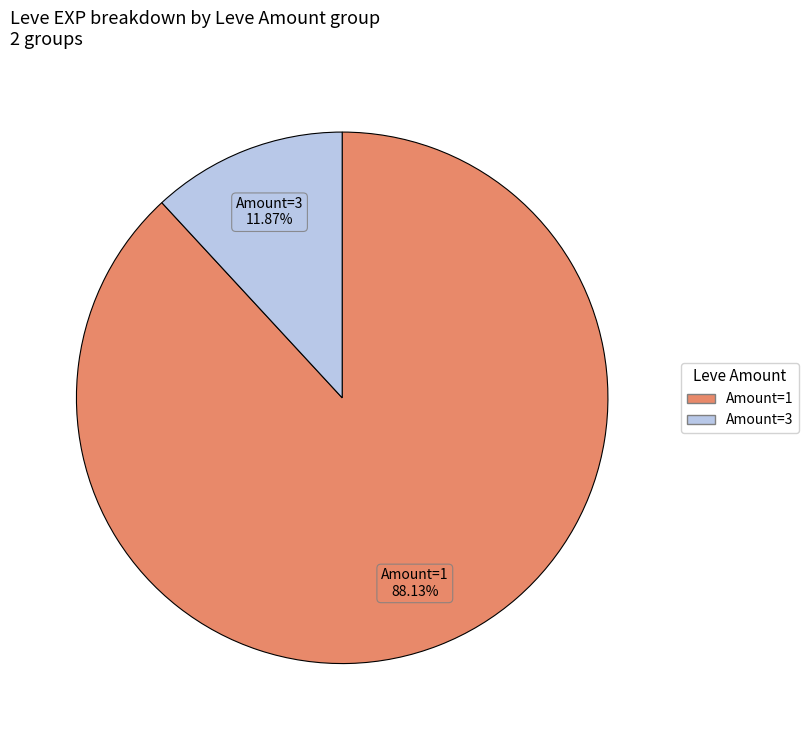

Does any single category account for the majority?

Yes